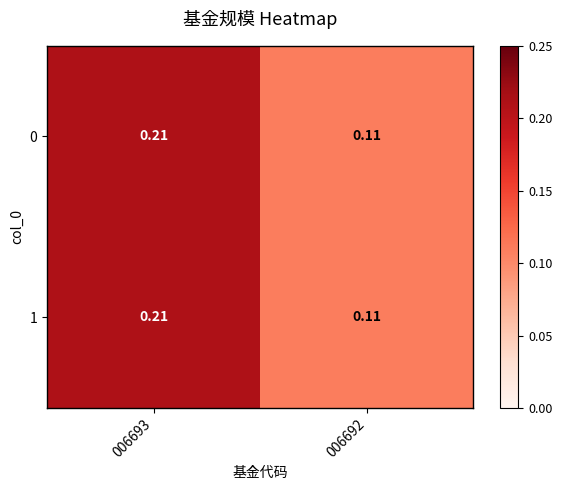

At which category does the chart reach its peak across all series?

006693